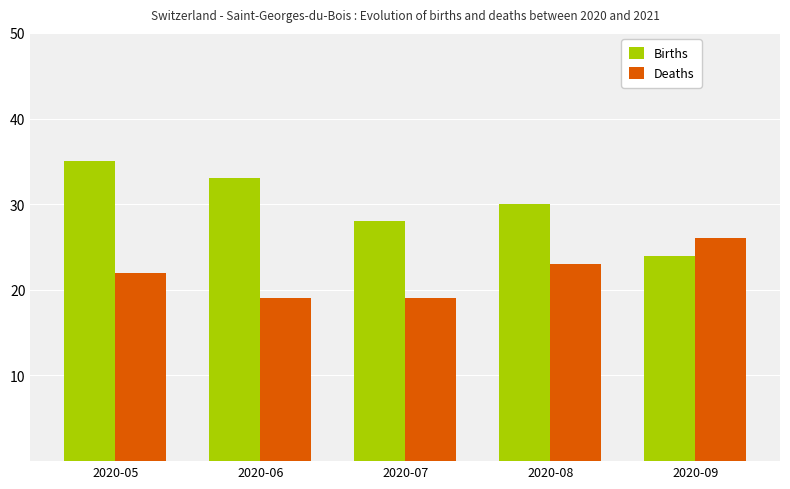

List the labels in order of Births value, largest first.

2020-05, 2020-06, 2020-08, 2020-07, 2020-09